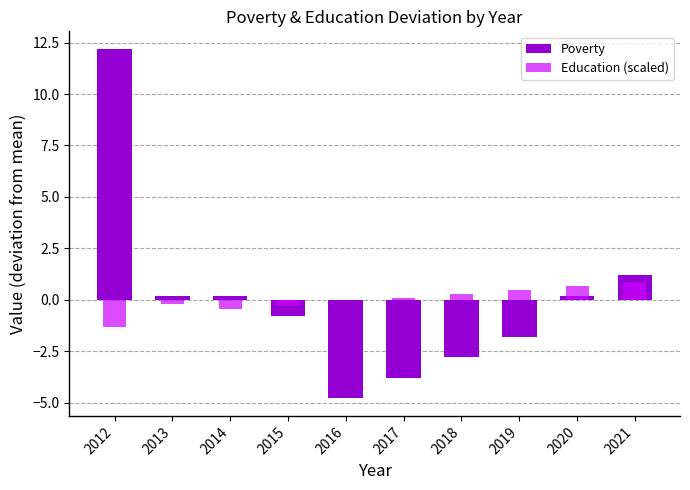

What is the value of the Poverty bar at the 8th from the left?

-1.8